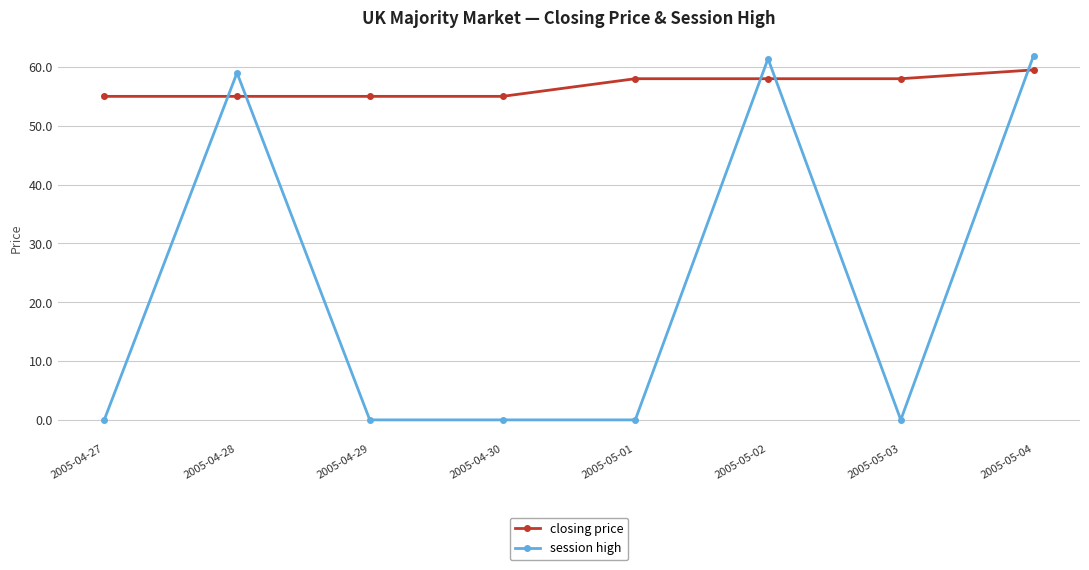

What are all the series names shown in the legend?

closing price, session high